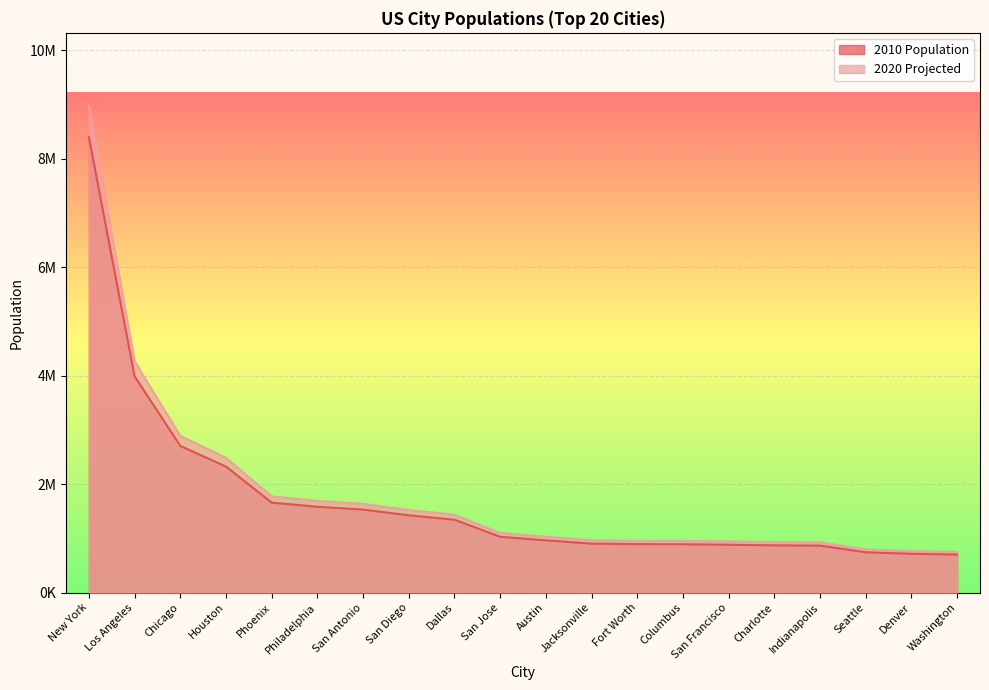

True or false: 2010 Population and 2020 Projected cross at least once.

False